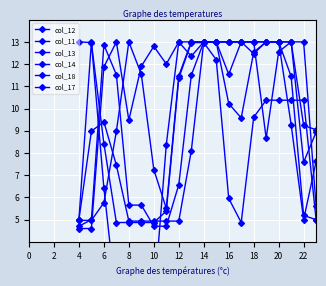

Is this an area chart (filled region under the line)?

No